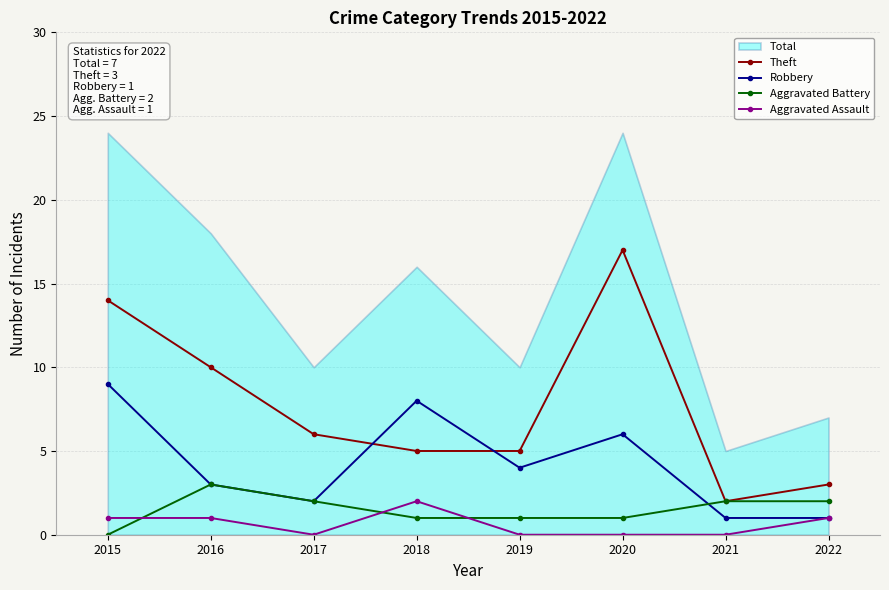

What is the difference between the maximum and minimum values in the Theft series?

15